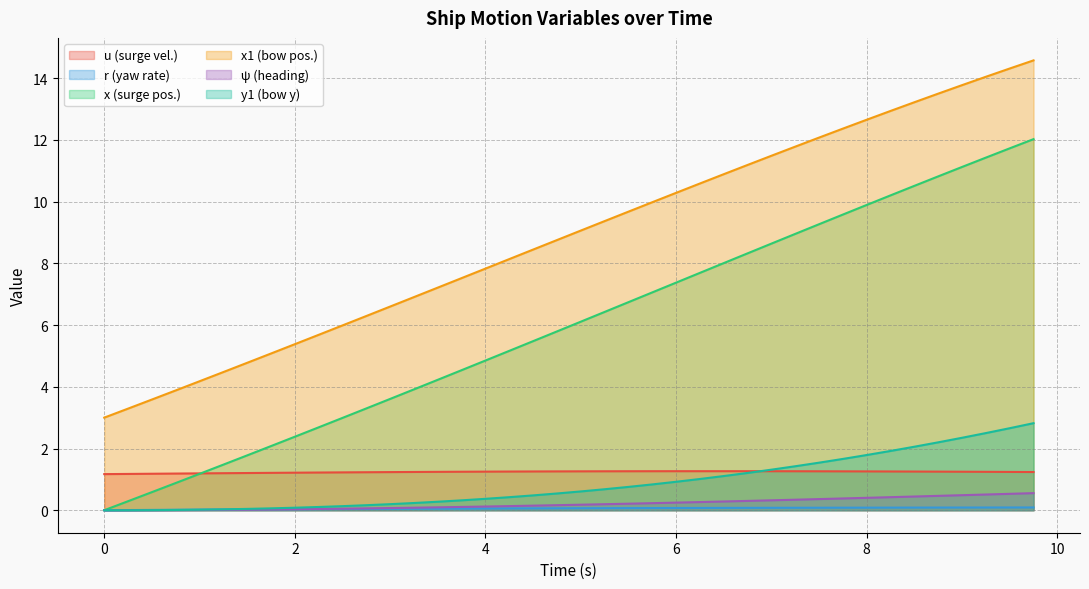

At which label is y1 closest to 1?

6.25